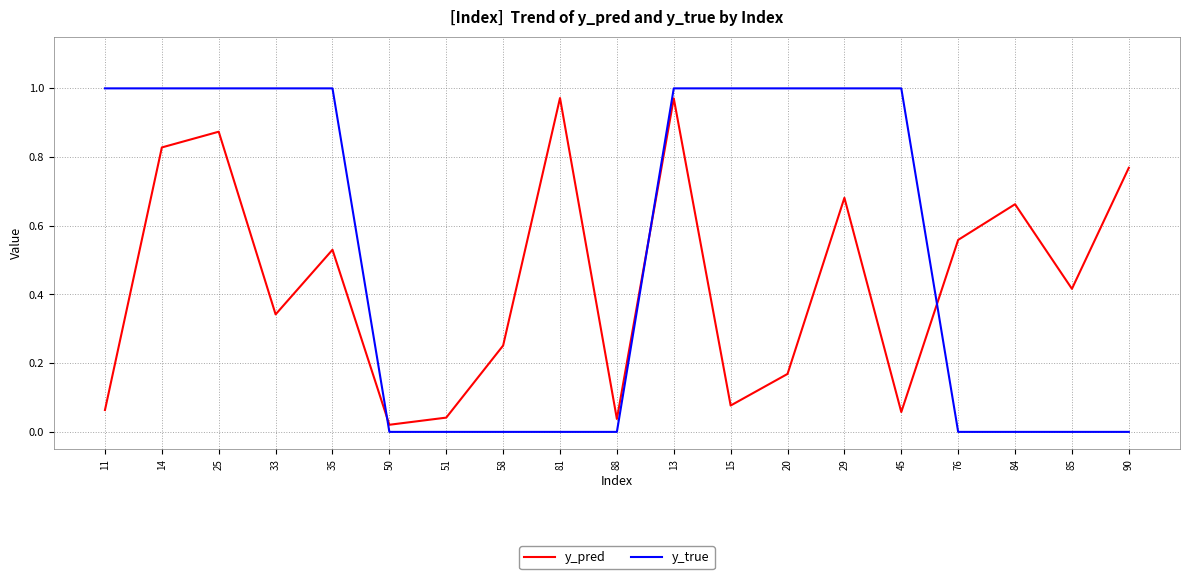

True or false: y_pred has more than 2 points higher than both neighbors.

True